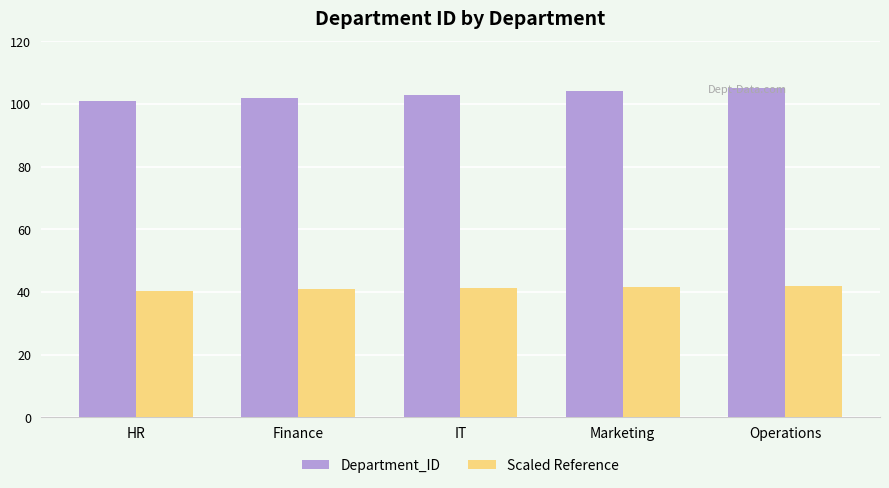

The Department_ID series shows 101.0 at HR. True or false?

True